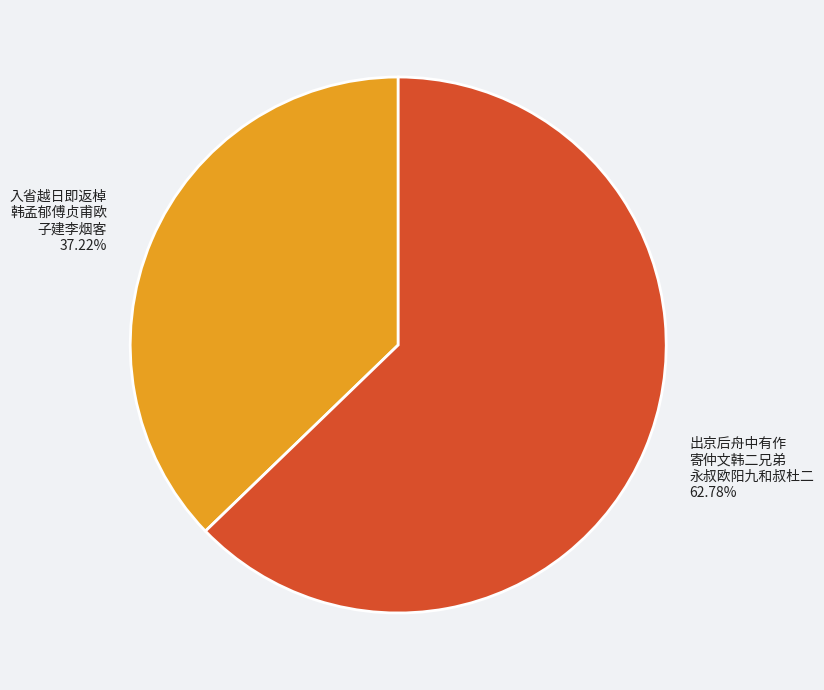

Is there a majority slice in this chart?

Yes